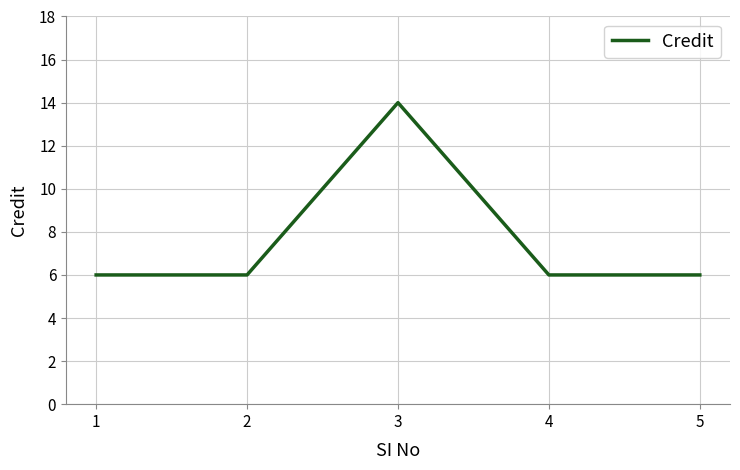

What is the smallest value displayed?

6